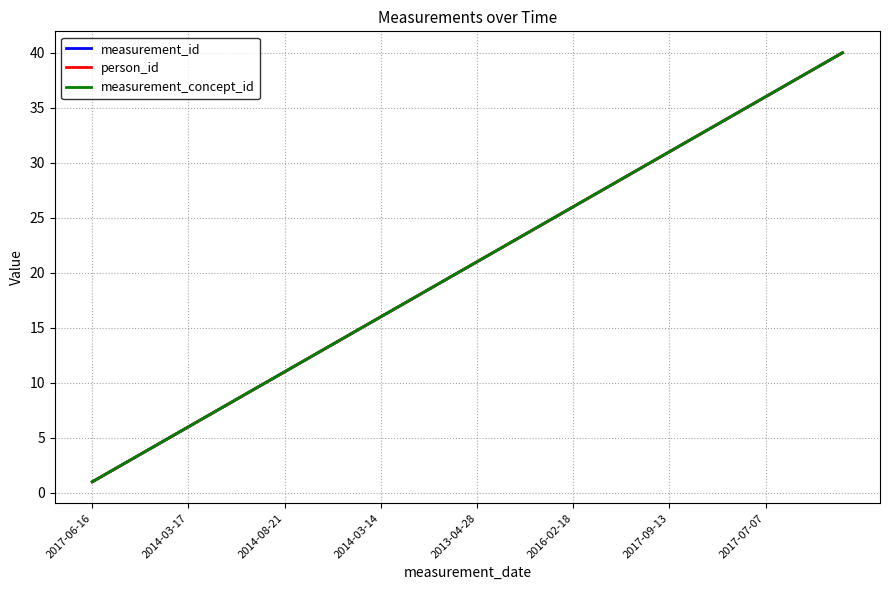

What is the maximum value shown in the chart?

40